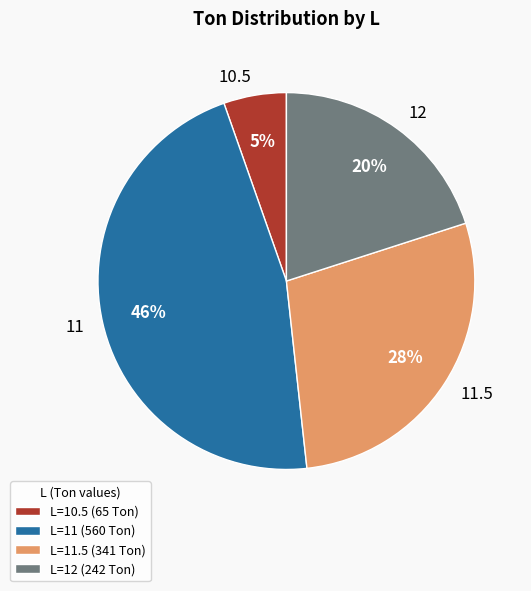

To the nearest percent, what portion does 11.5 represent?

28%